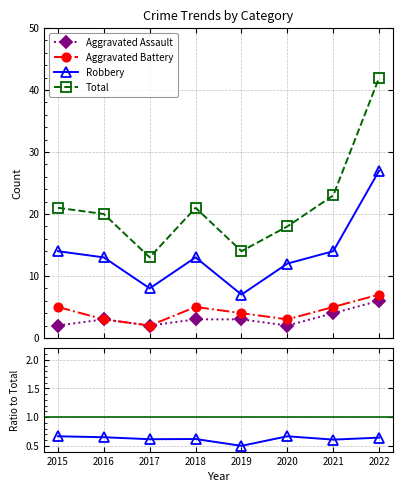

How many lines are shown in the chart?

4